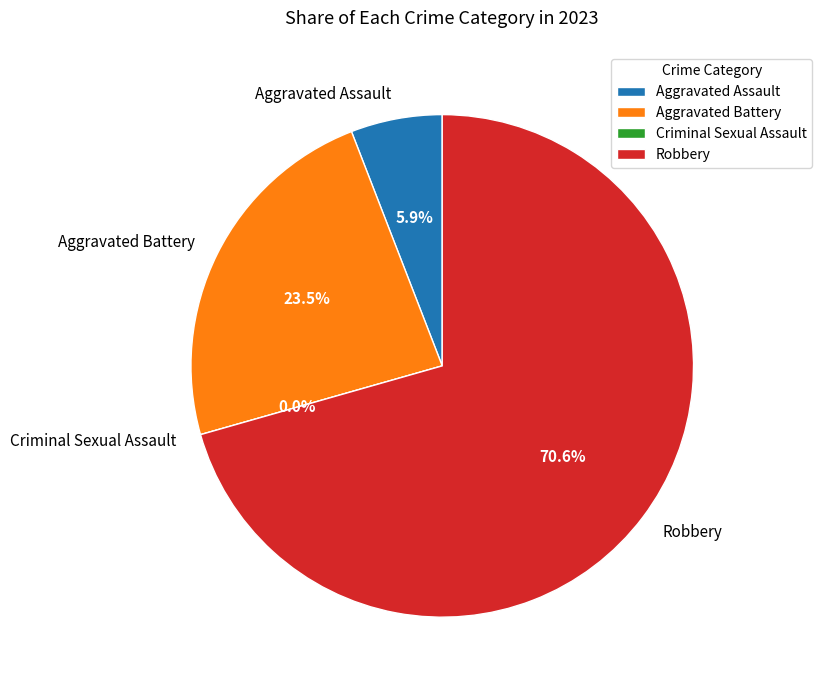

The Aggravated Assault slice represents 1% of the pie. True or false?

False